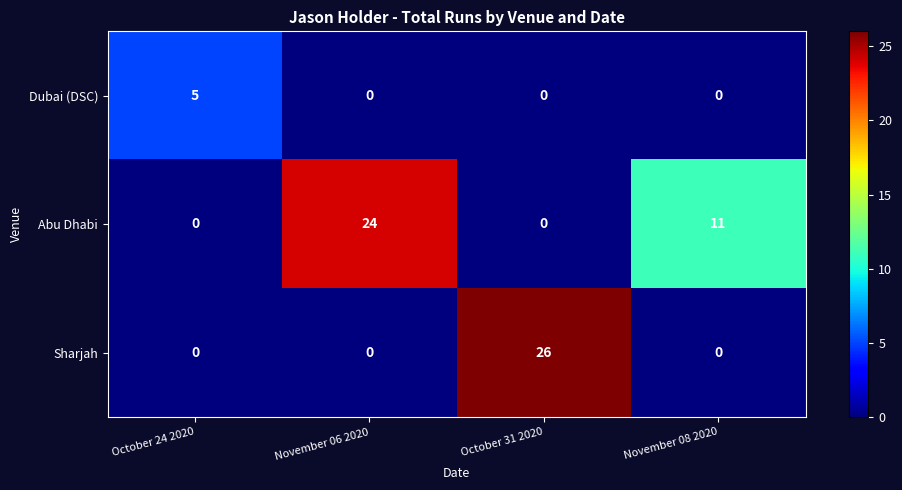

Reading left to right, list all the values displayed in this chart.

Dubai (DSC): 5	0	0	0
Abu Dhabi: 0	24	0	11
Sharjah: 0	0	26	0